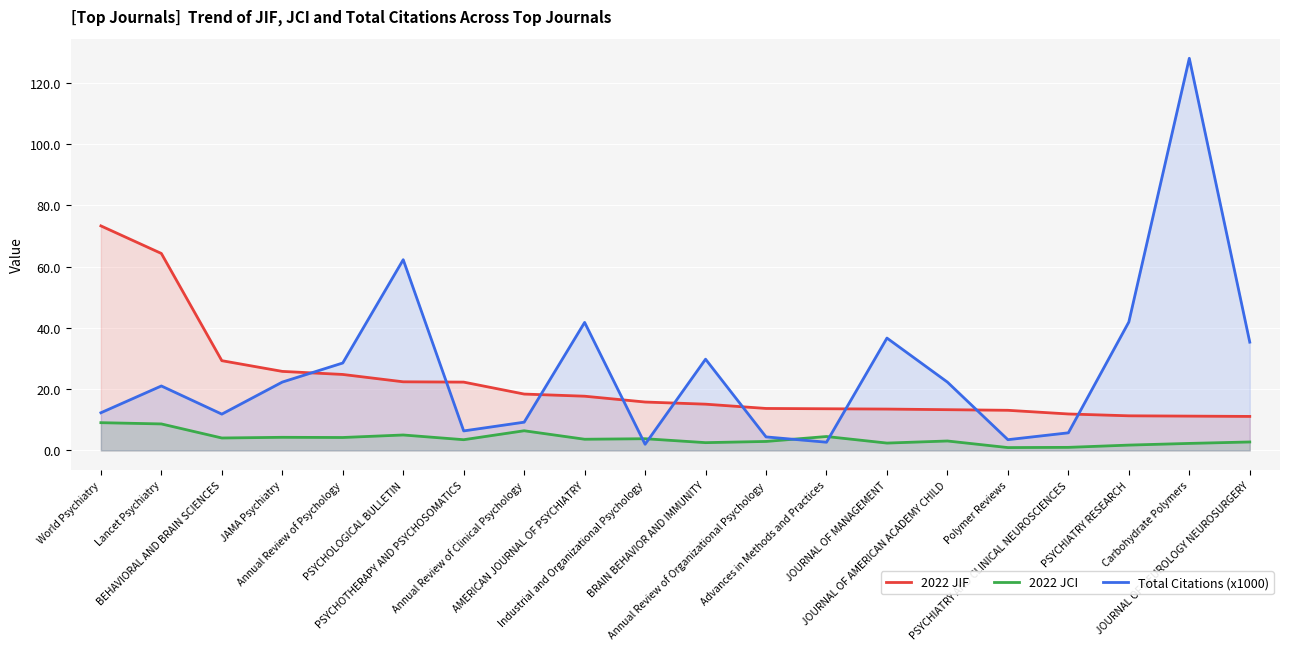

True or false: 2022 JIF has a value of 11.9 at PSYCHIATRY AND CLINICAL NEUROSCIENCES.

True